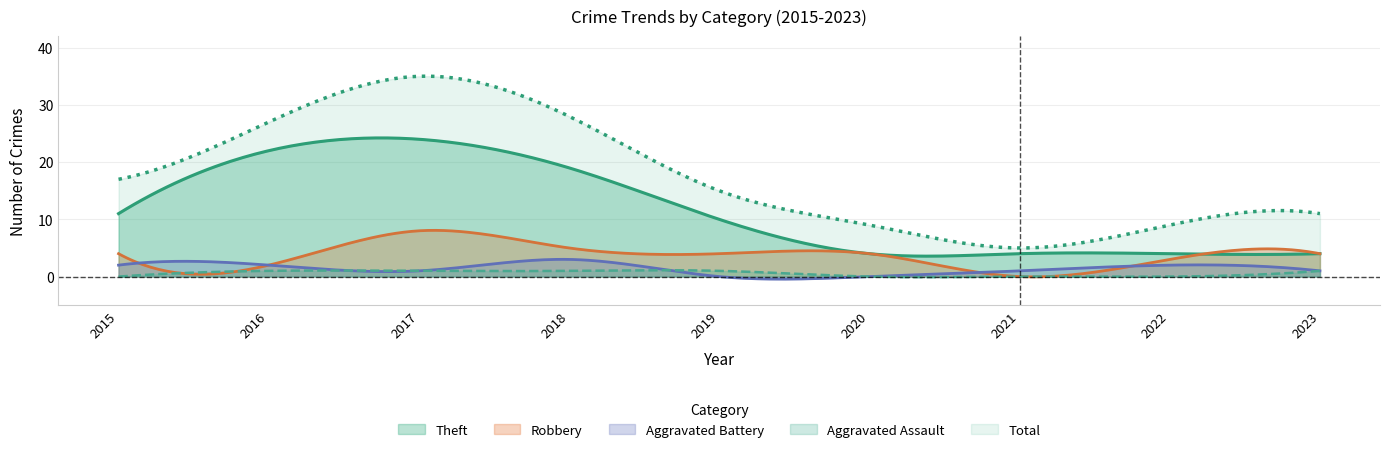

What are all the series names shown in the legend?

Theft, Robbery, Aggravated Battery, Aggravated Assault, Total